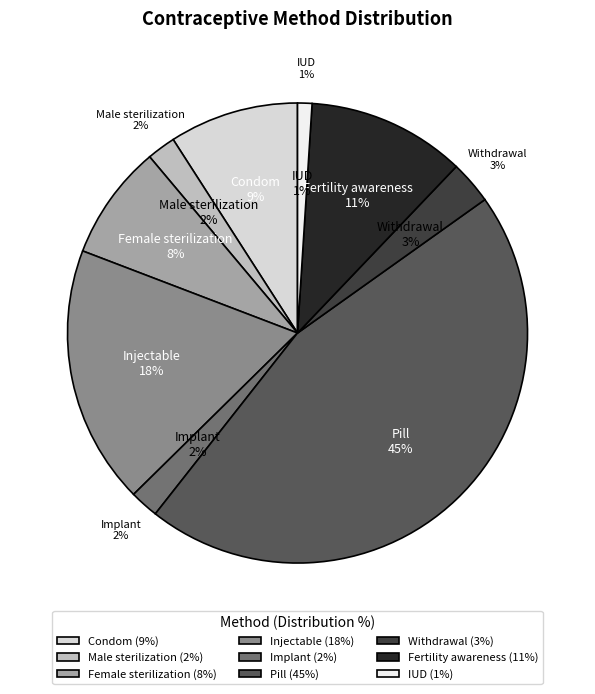

To the nearest percent, what is the combined percentage of Condom and Female sterilization?

17%